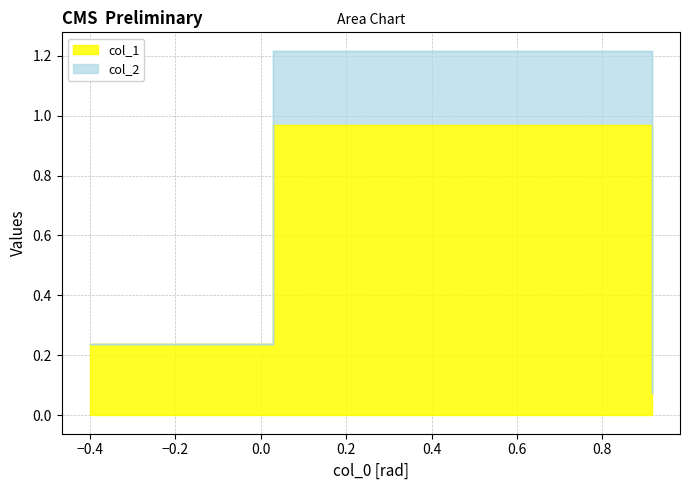

Does the chart display data point markers on the line(s)?

No